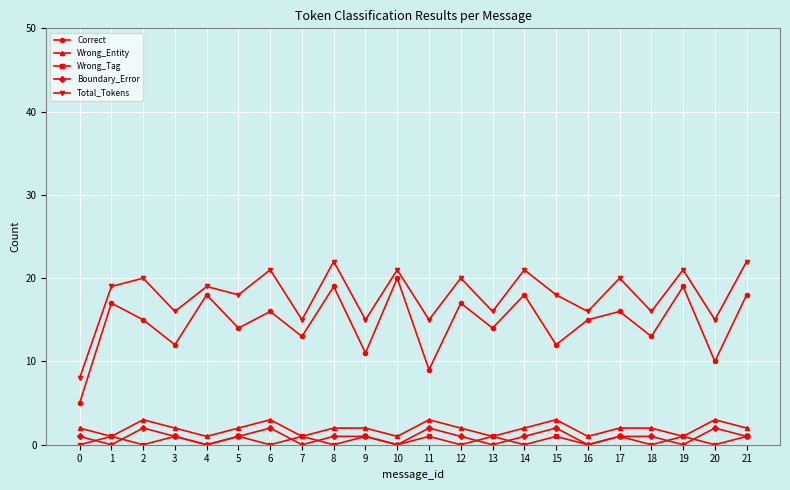

What is the value of the Boundary_Error point at the 6th from the left?

1